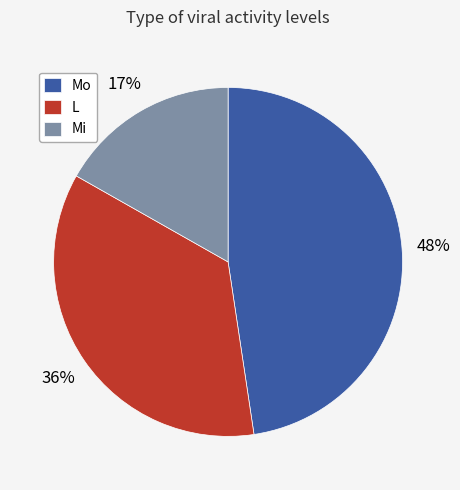

Is it true that Mi is 8% of the pie?

False